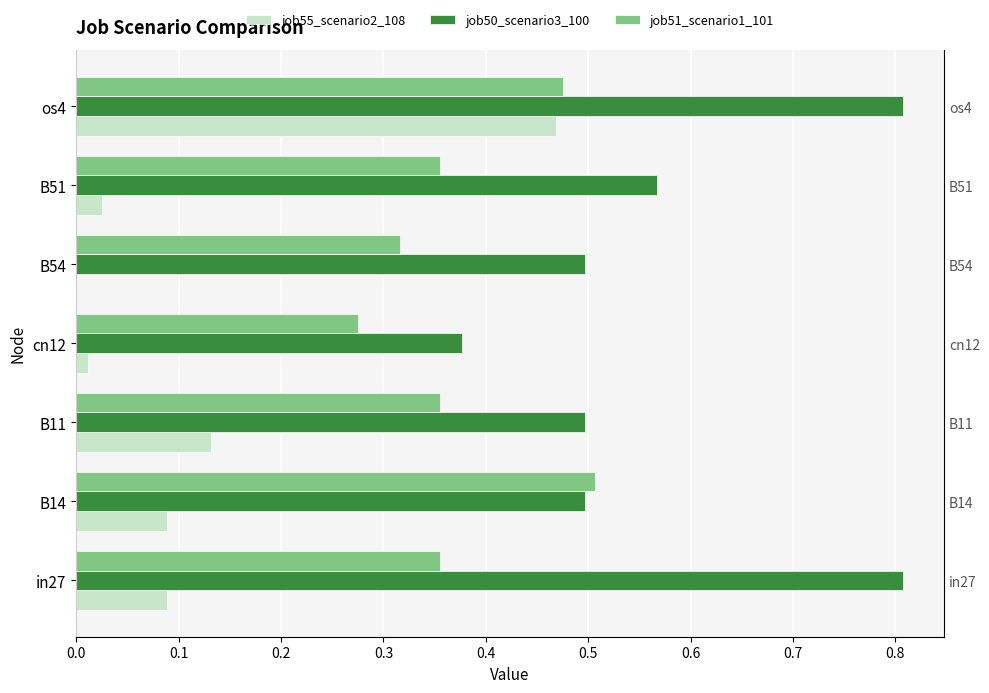

Is the value of job51_scenario1_101 at B54 greater than the value of job50_scenario3_100 at B51?

No